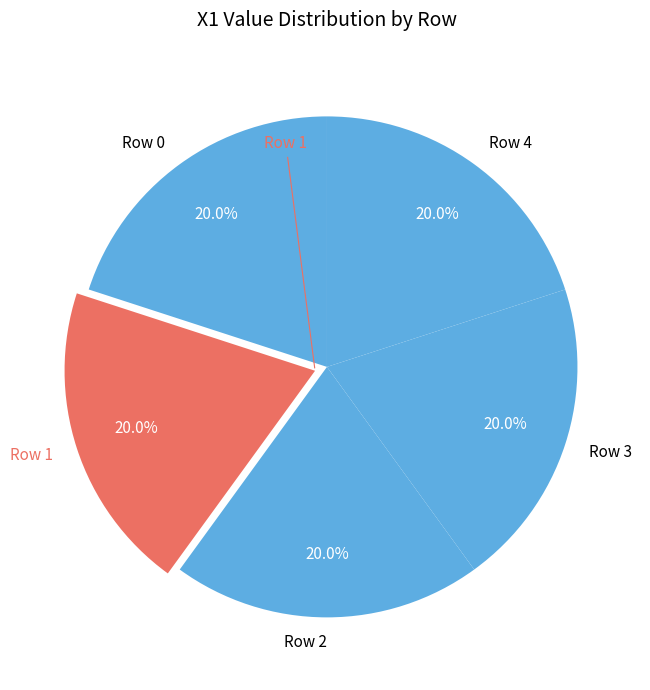

Count the number of slices in the pie.

5